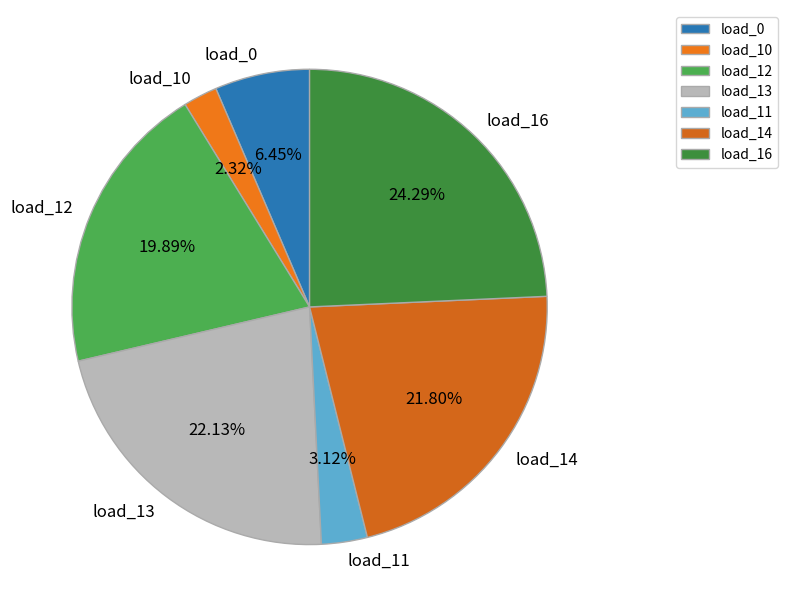

What percentage is the load_0 slice, to the nearest percent?

6%